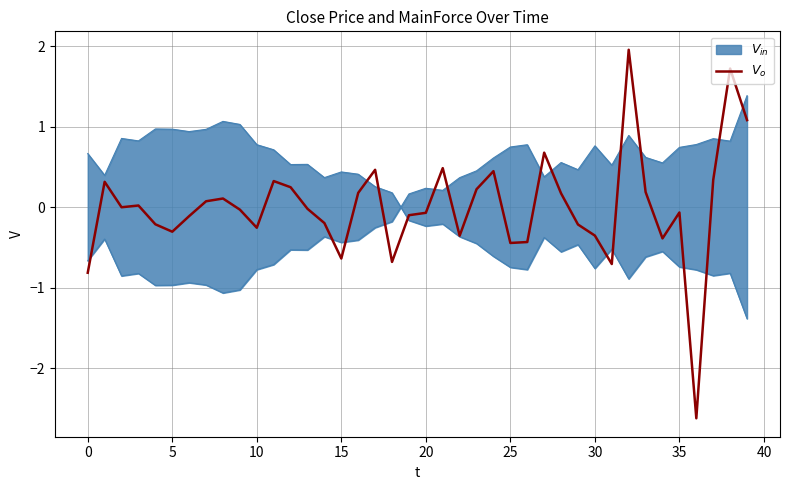

The value at 28 is 0.2. True or false?

True